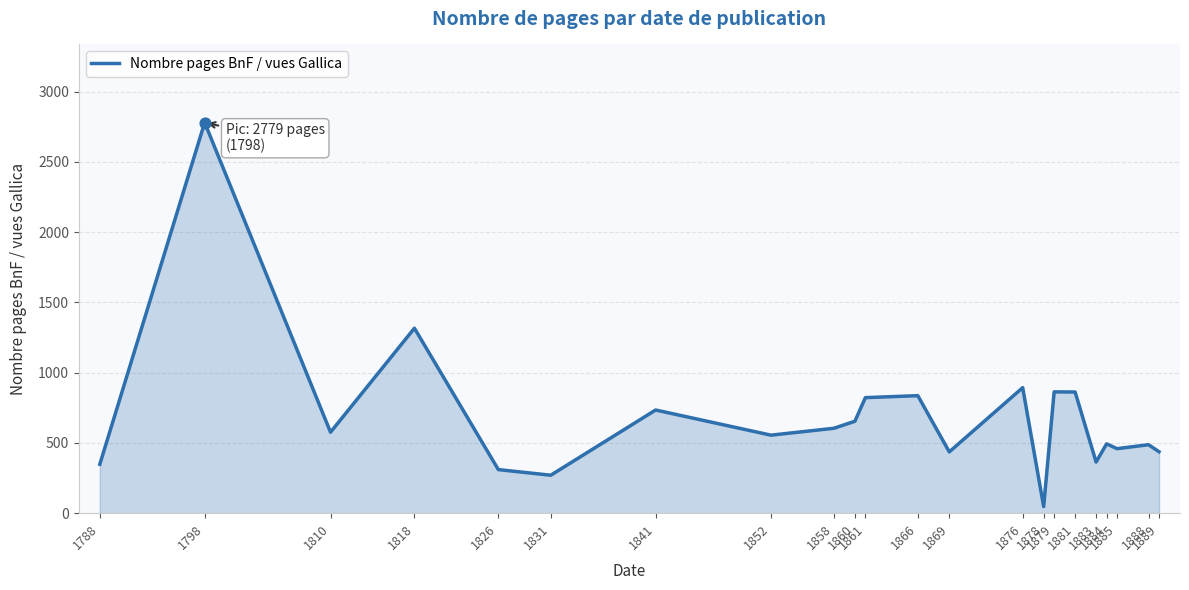

What is the ratio of the value at 1884 to the value at 1810?

0.9